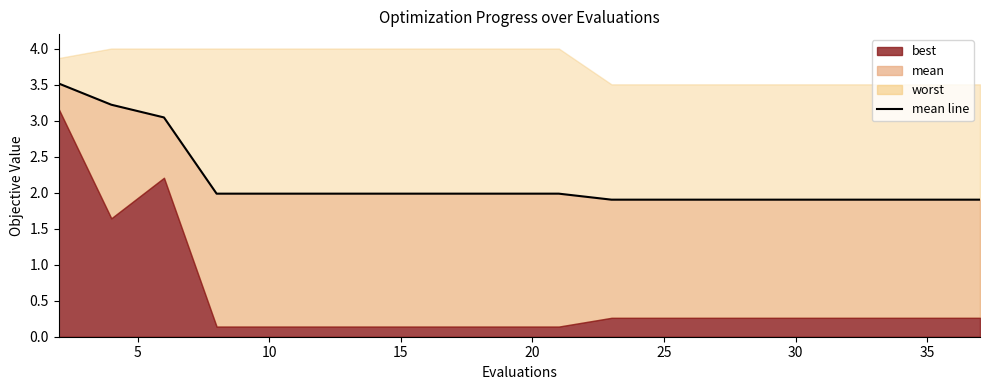

True or false: the data has more than 2 interior local peaks.

False